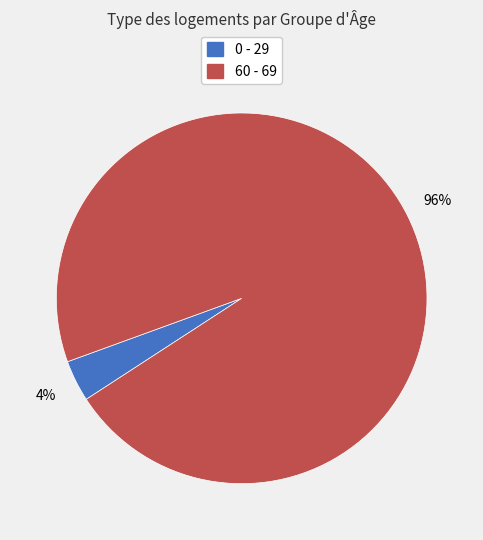

What is the largest slice in the pie chart?

60 - 69